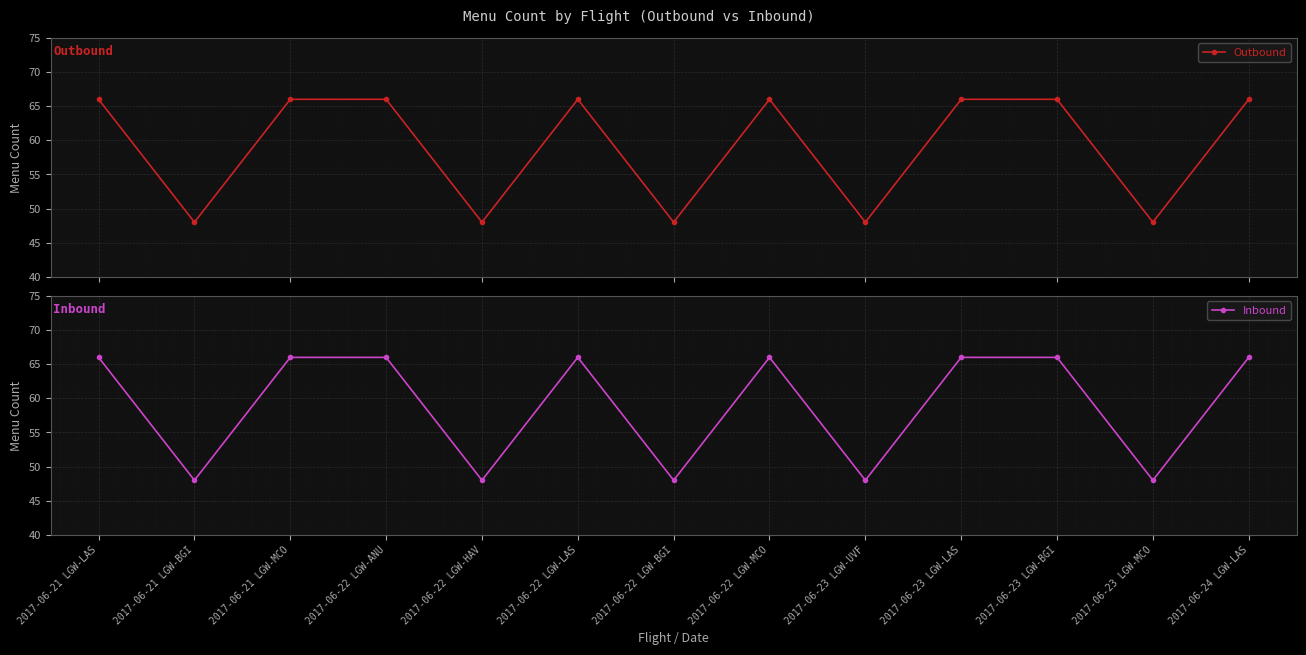

What is the label of the 10th point from the left?

2017-06-23 LGW-LAS